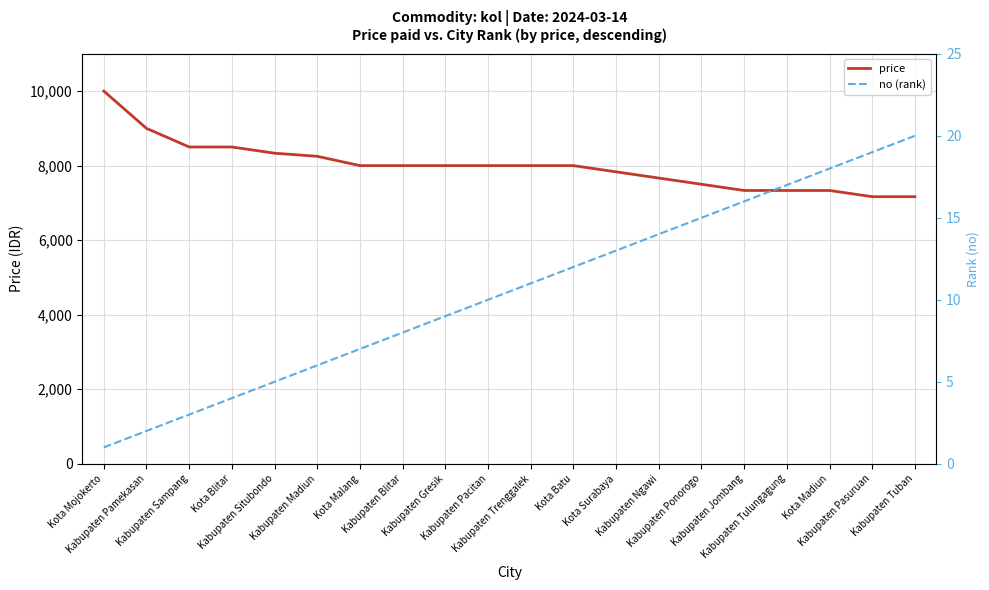

At which label is price closest to 8583?

Kabupaten Sampang